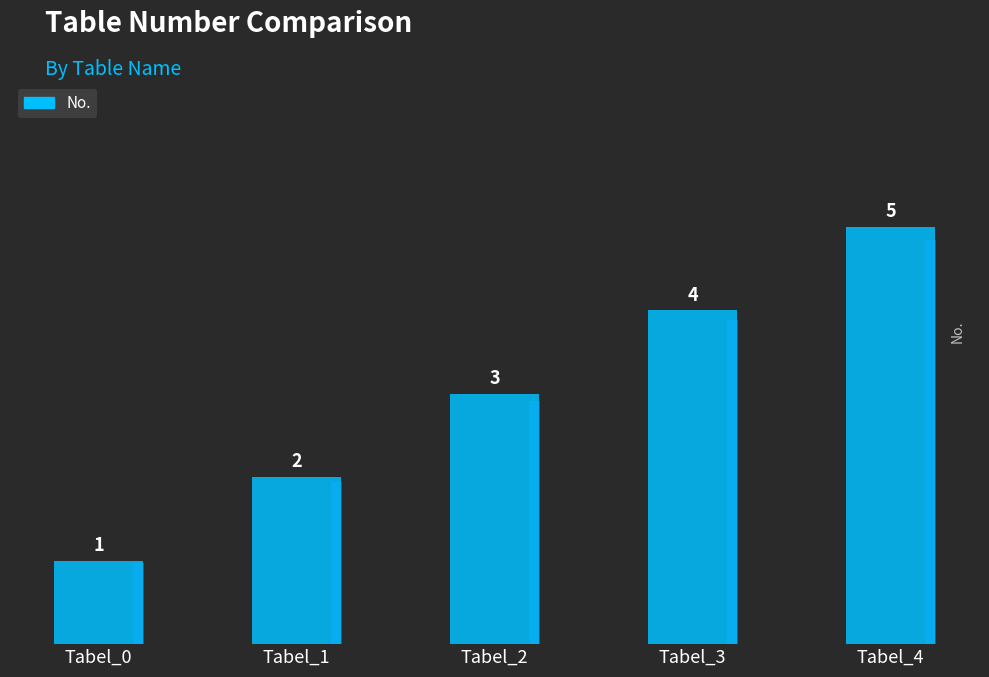

Reading right to left, extract all data points from this chart.

Tabel_4=5	Tabel_3=4	Tabel_2=3	Tabel_1=2	Tabel_0=1